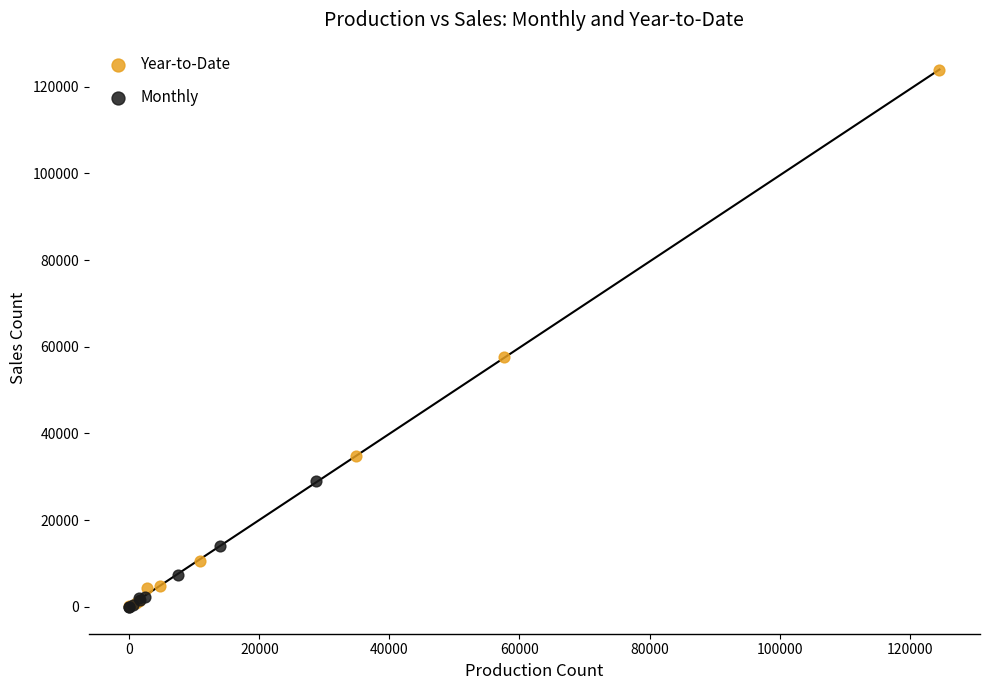

Which series contains the highest Y value?

Year-to-Date